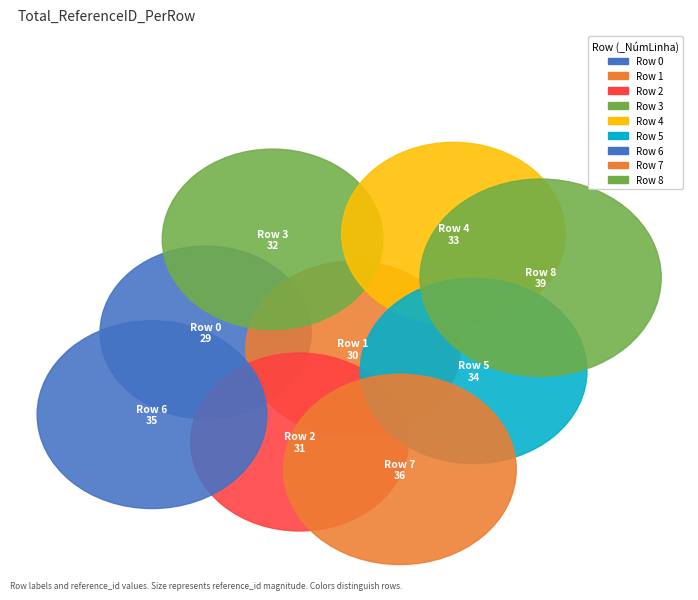

The 7 slice represents 23% of the pie. True or false?

False